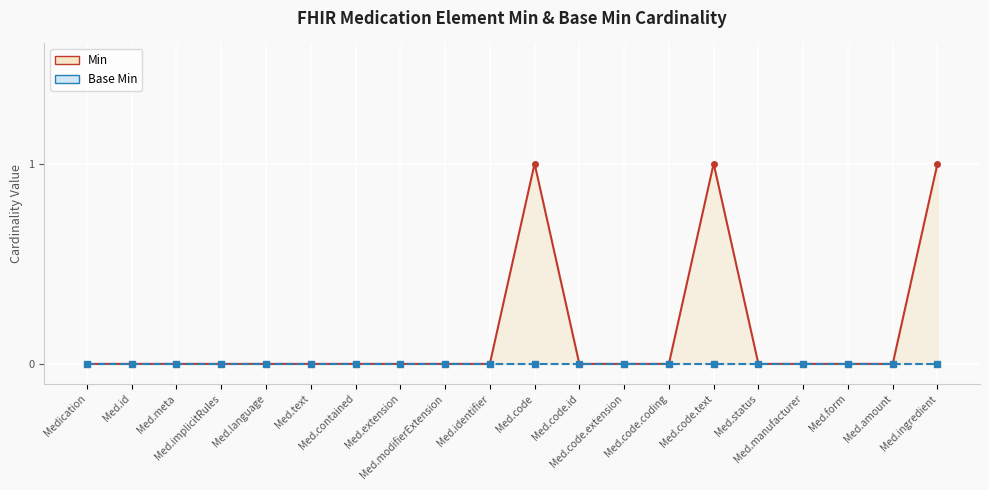

True or false: Base Min has more than 1 points higher than both neighbors.

False